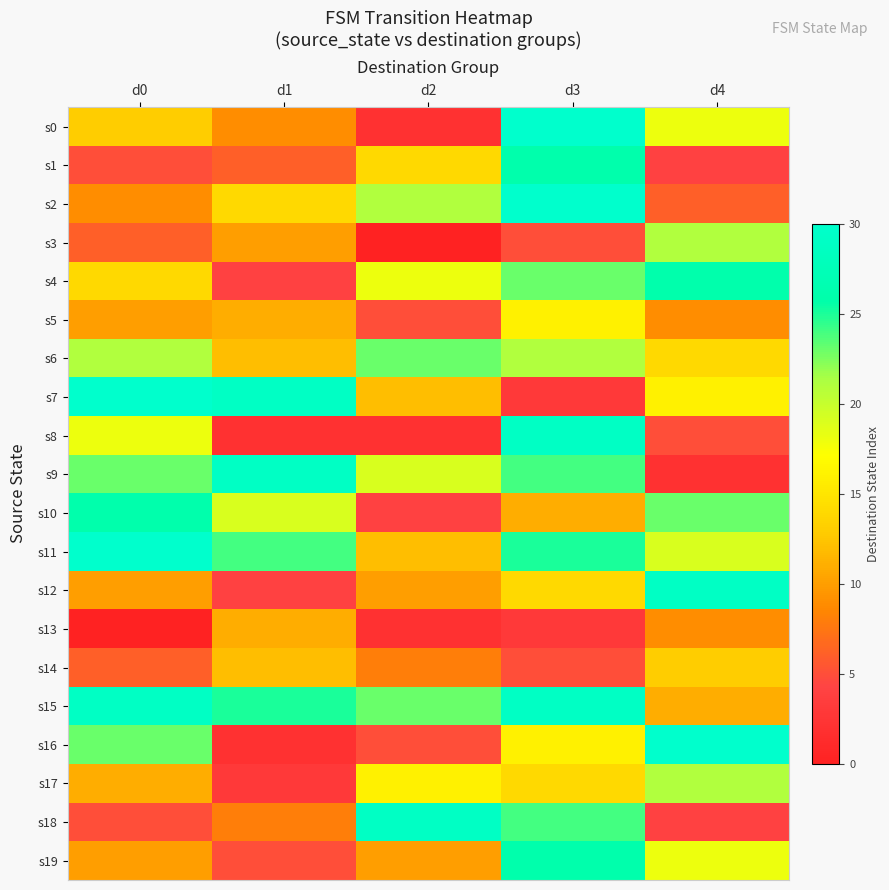

Reading left to right, what are all the values shown in this chart?

s0: d0=13	d1=9	d2=2	d3=30	d4=18
s1: d0=5	d1=6	d2=14	d3=26	d4=4
s2: d0=9	d1=14	d2=21	d3=30	d4=6
s3: d0=6	d1=10	d2=0	d3=5	d4=21
s4: d0=14	d1=4	d2=18	d3=23	d4=26
s5: d0=10	d1=11	d2=5	d3=16	d4=9
s6: d0=21	d1=12	d2=23	d3=21	d4=14
s7: d0=30	d1=29	d2=12	d3=3	d4=16
s8: d0=18	d1=2	d2=2	d3=29	d4=5
s9: d0=23	d1=29	d2=19	d3=24	d4=2
s10: d0=26	d1=19	d2=4	d3=11	d4=23
s11: d0=30	d1=24	d2=12	d3=25	d4=19
s12: d0=10	d1=4	d2=10	d3=14	d4=29
s13: d0=0	d1=11	d2=2	d3=3	d4=9
s14: d0=6	d1=12	d2=8	d3=5	d4=13
s15: d0=29	d1=25	d2=23	d3=29	d4=11
s16: d0=23	d1=2	d2=5	d3=16	d4=30
s17: d0=11	d1=3	d2=16	d3=14	d4=21
s18: d0=5	d1=8	d2=29	d3=24	d4=4
s19: d0=10	d1=5	d2=10	d3=26	d4=18